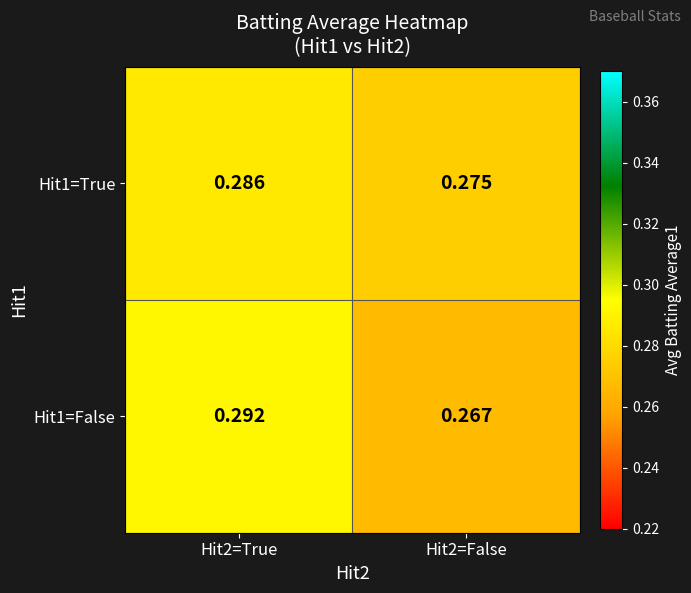

Is the value of Hit1=True at Hit2=True greater than the value of Hit1=False at Hit2=True?

No